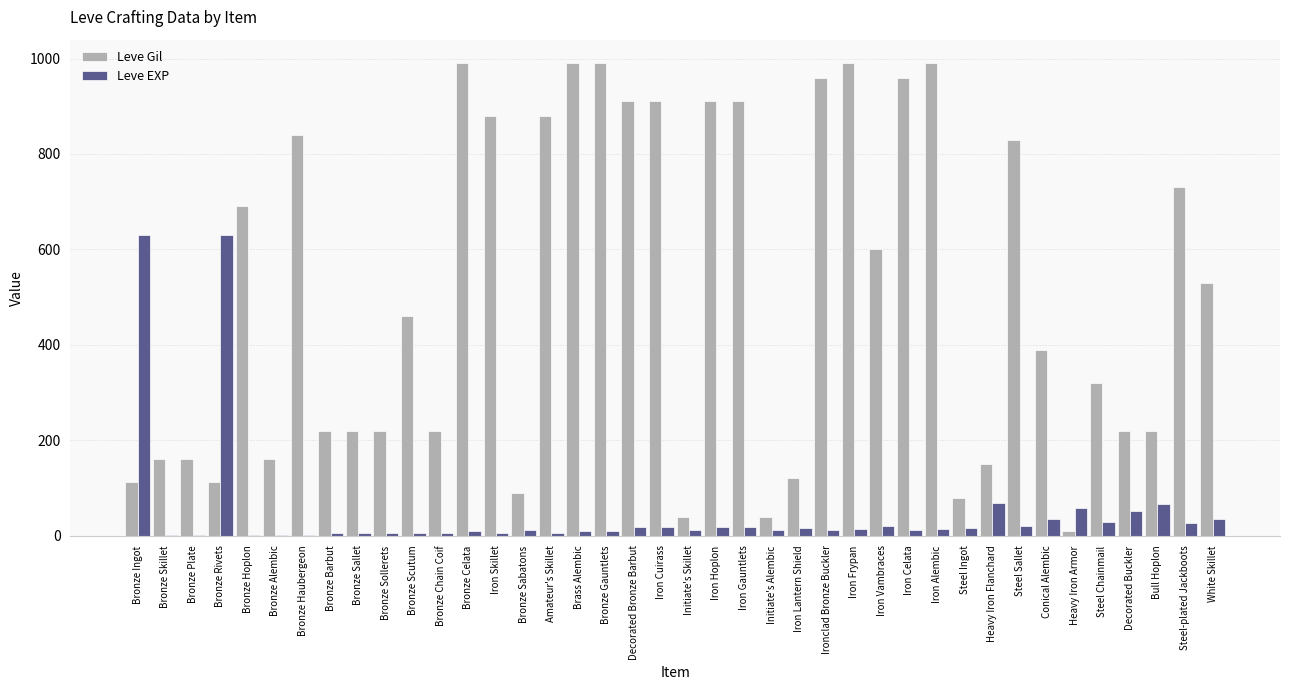

Are the bars grouped side by side (vs. stacked)?

Yes